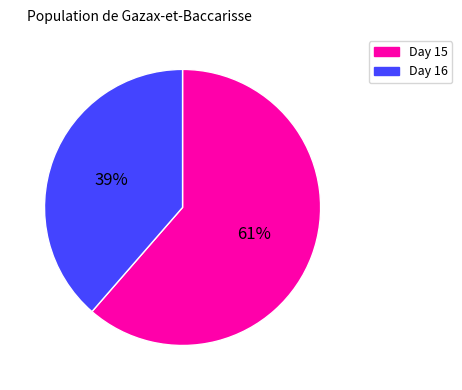

To the nearest percent, what percentage of the pie is Day 16?

39%